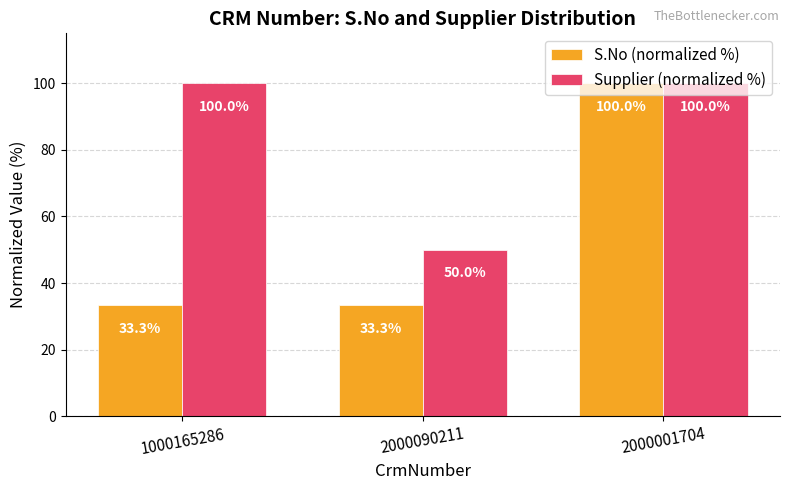

How many series are shown in this chart?

2